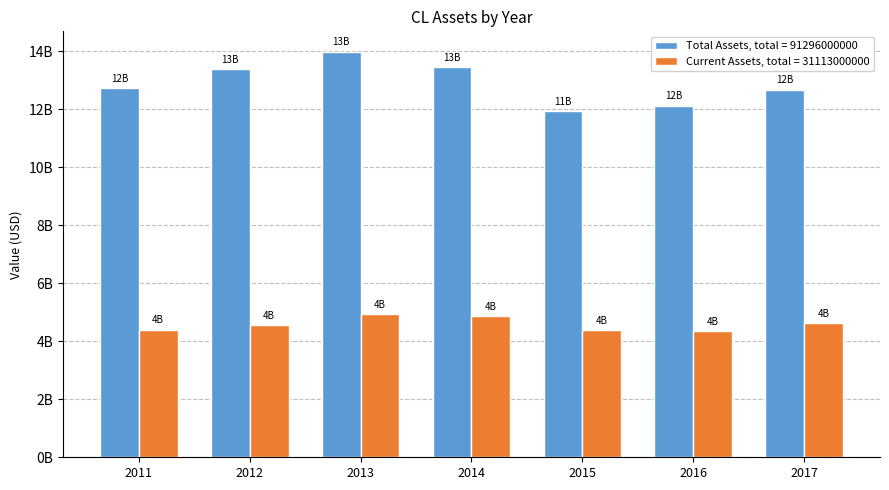

Does the chart contain any negative values?

No